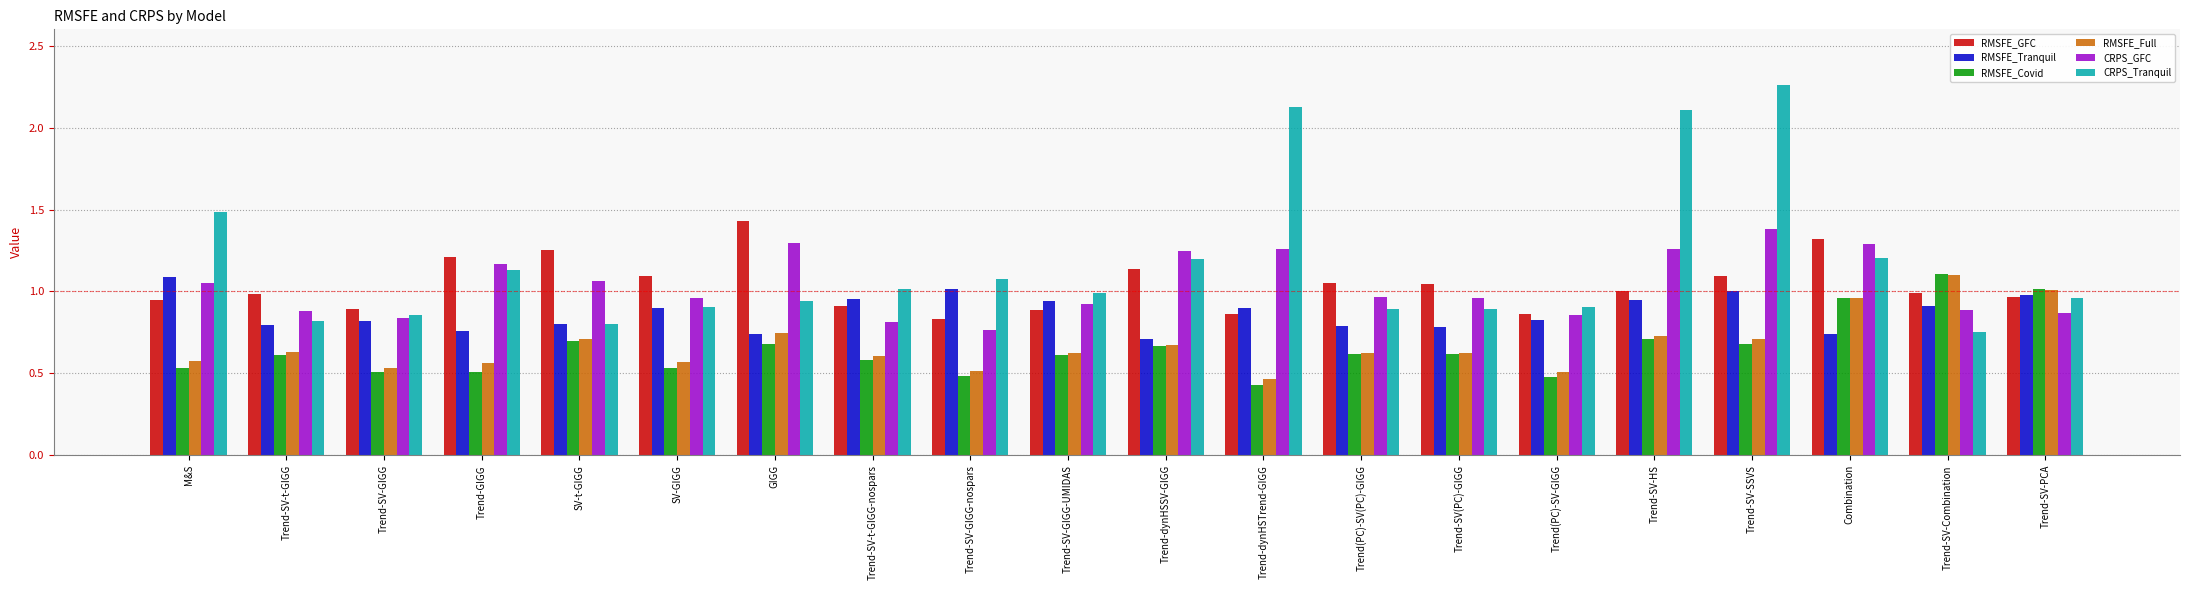

What is the sum of all CRPS_Tranquil values?

23.3